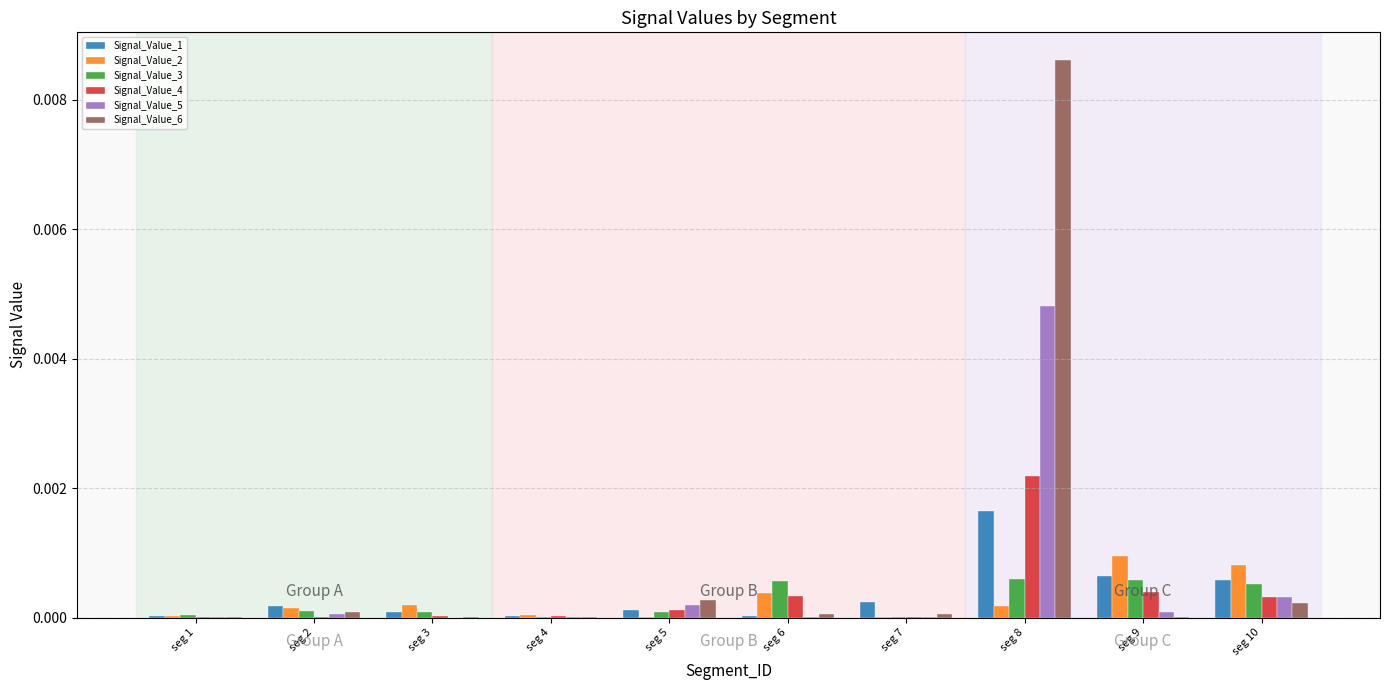

True or false: Signal_Value_3 has a value of 0.0 at seg 5.

True